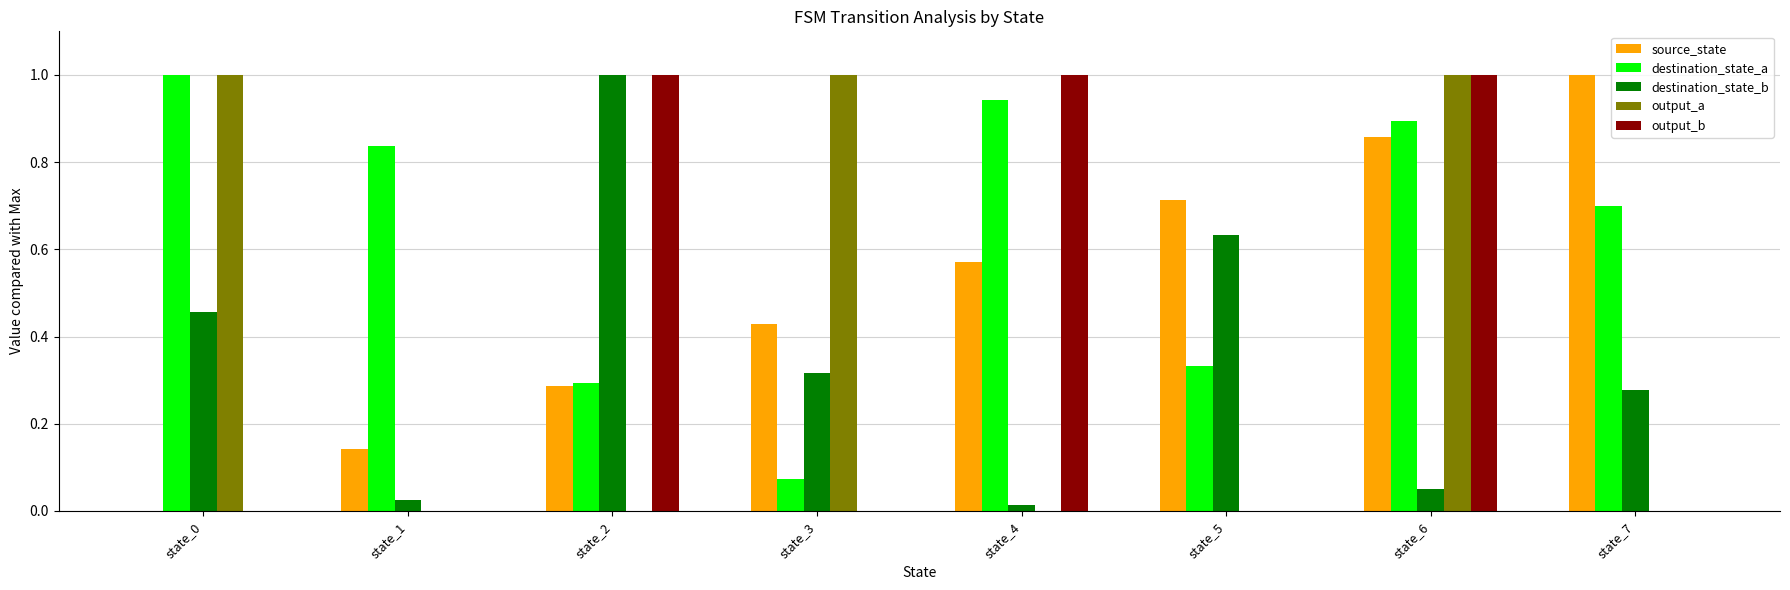

Are the bars horizontal?

No